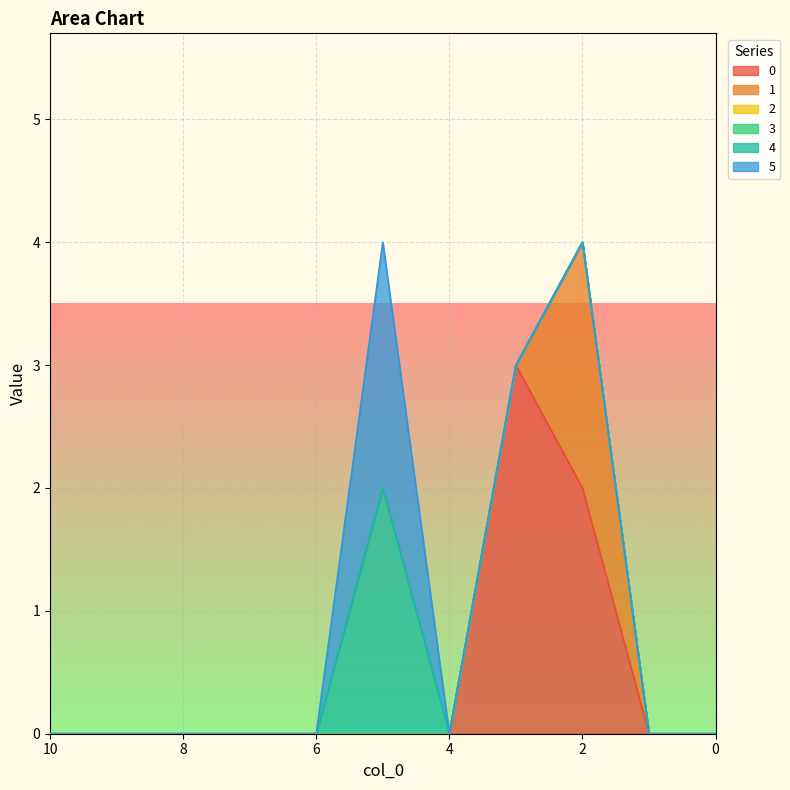

Reading left to right, what are all the values shown in this chart?

0: 10=0	9=0	8=0	7=0	6=0	5=0	4=0	3=3	2=2	1=0	0=0
1: 10=0	9=0	8=0	7=0	6=0	5=0	4=0	3=0	2=2	1=0	0=0
2: 10=0	9=0	8=0	7=0	6=0	5=0	4=0	3=0	2=0	1=0	0=0
3: 10=0	9=0	8=0	7=0	6=0	5=0	4=0	3=0	2=0	1=0	0=0
4: 10=0	9=0	8=0	7=0	6=0	5=2	4=0	3=0	2=0	1=0	0=0
5: 10=0	9=0	8=0	7=0	6=0	5=2	4=0	3=0	2=0	1=0	0=0